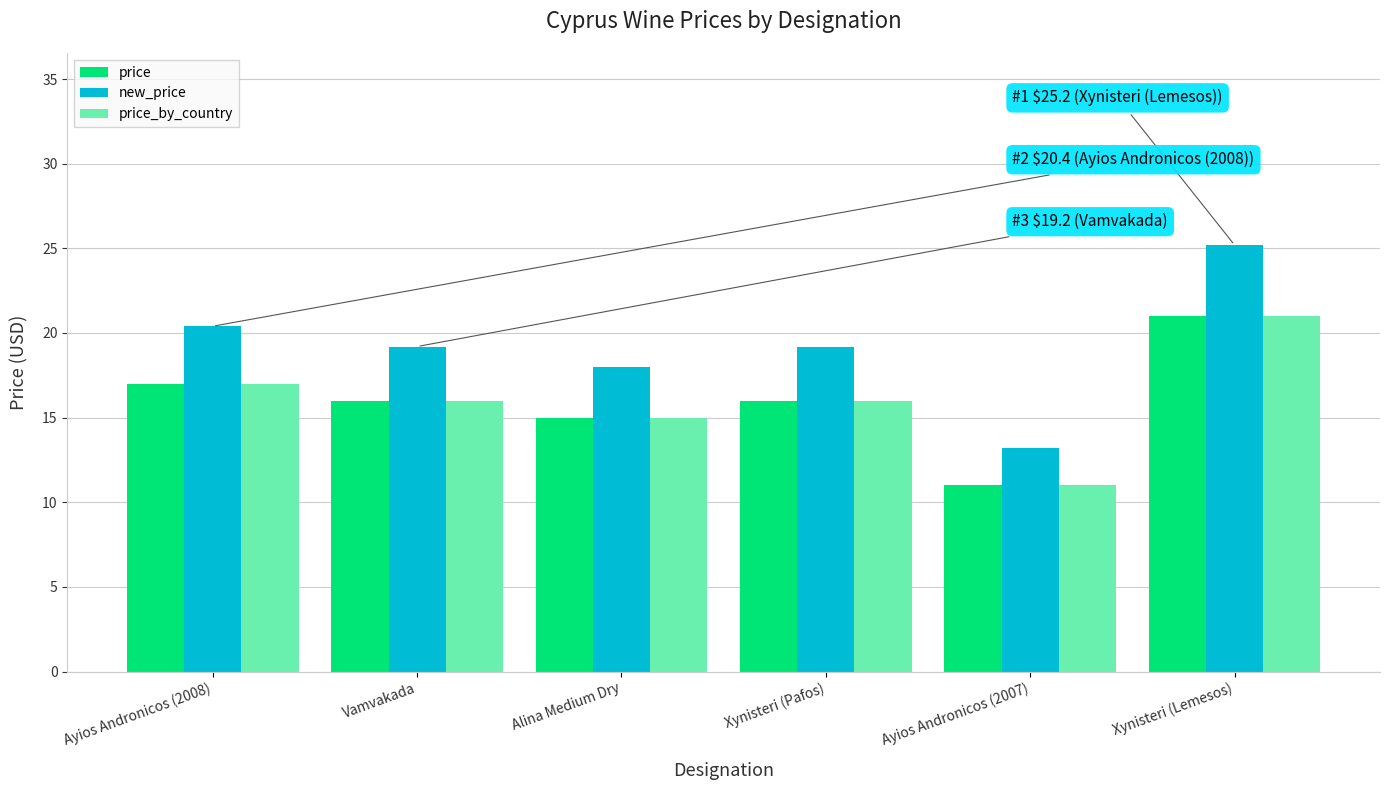

What is the spread (max minus min) of values at Ayios Andronicos (2008)?

3.4